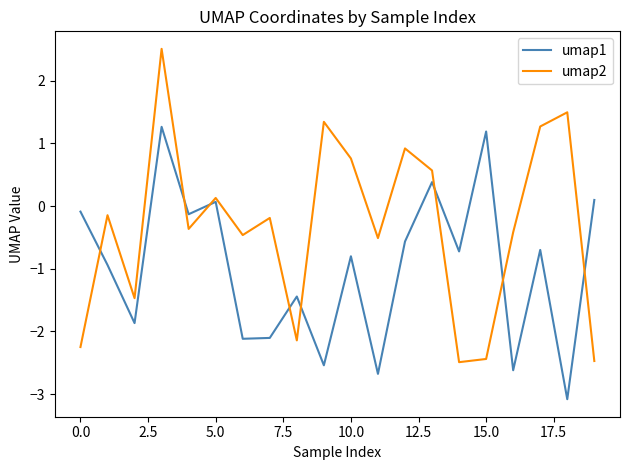

Which series has the widest spread of values?

umap2